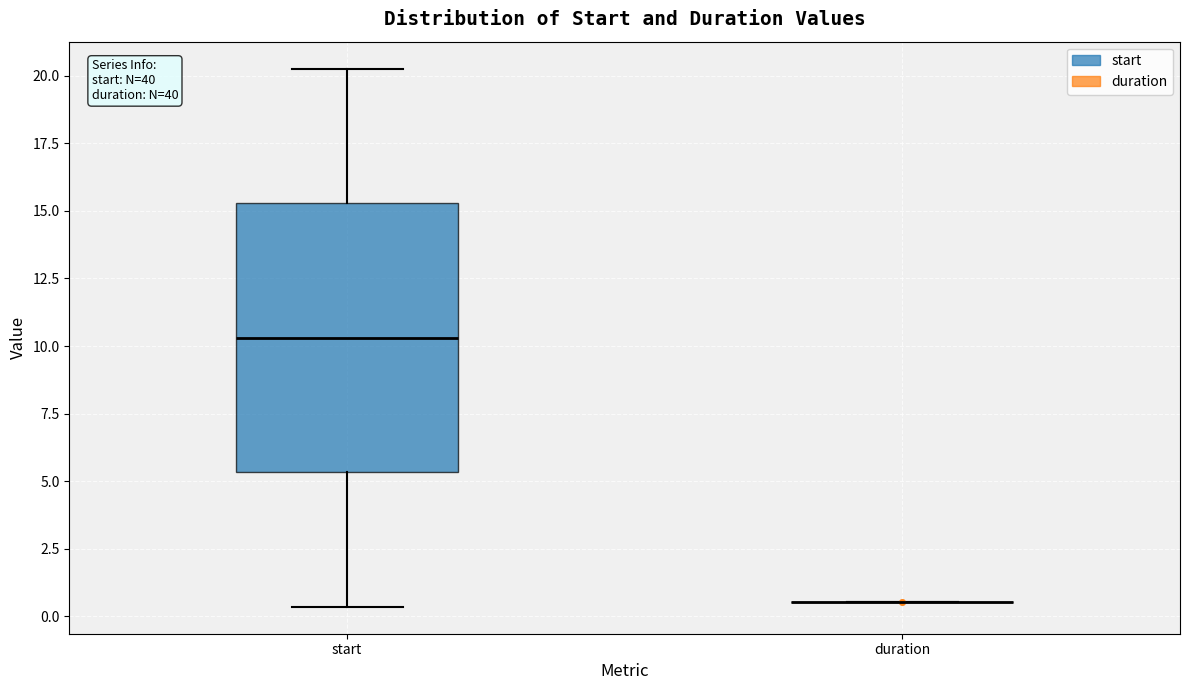

Reading left to right, transcribe this box plot: for each box, give where its median line is, the range the box spans, and where its two whiskers end, as read against the y-axis. The values are not printed on the chart, so give them approximately, as read against the axis.

start: median 10.5, box 5.5 to 15.5, whiskers 0.5 to 20.5
duration: box collapsed to a line at 0.5, whiskers 0.5 to 0.5